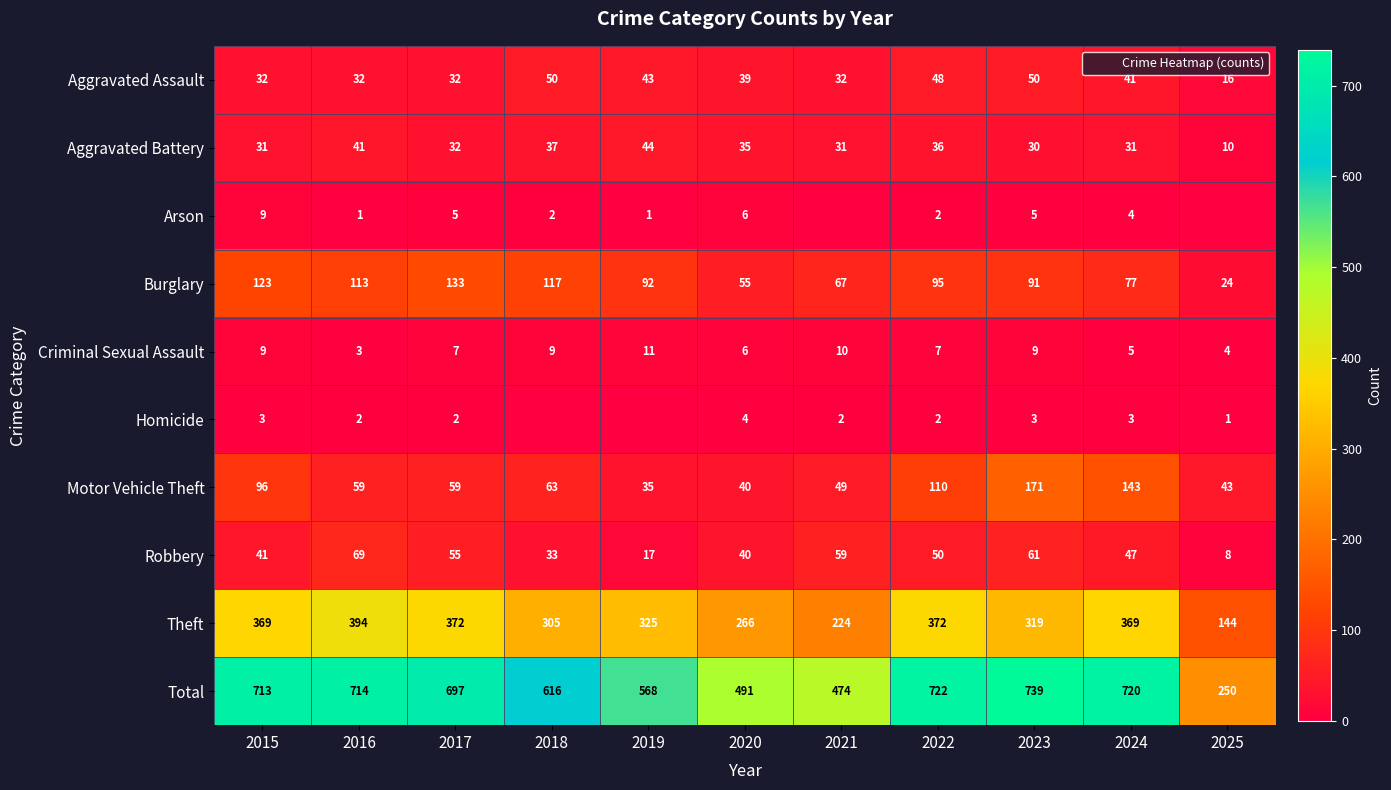

How many values in the Criminal Sexual Assault series exceed 7?

5